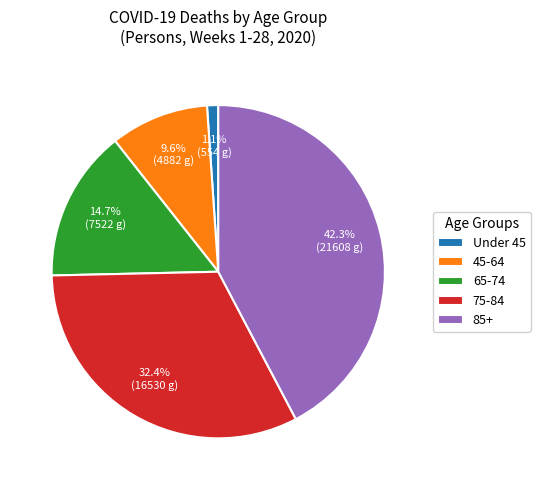

What percentage is NOT represented by 85+?

57.7%